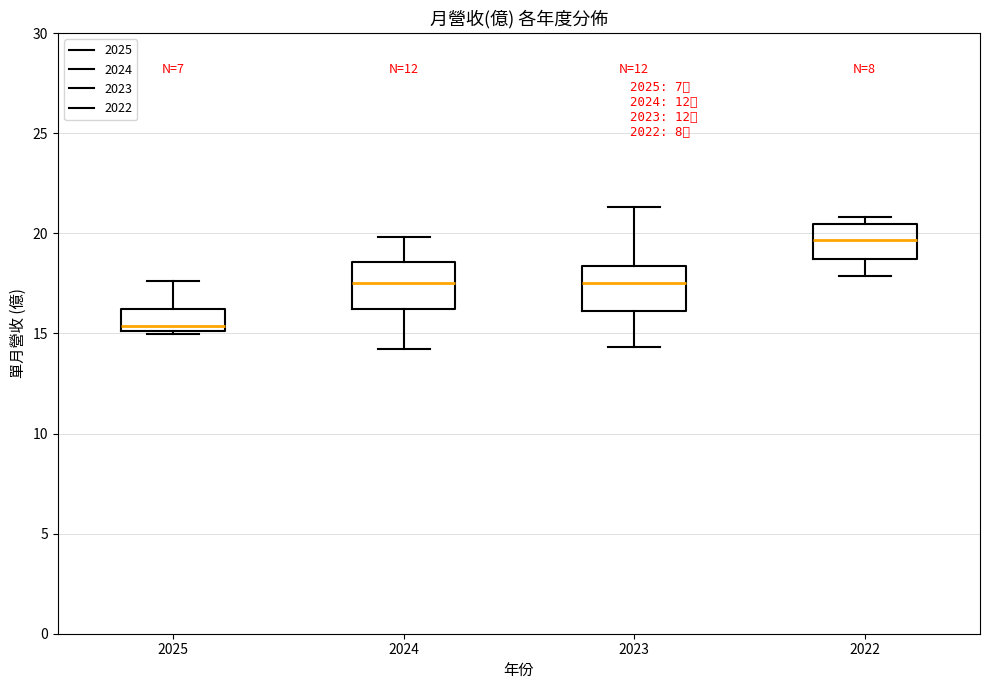

Reading left to right, read every box against the y-axis: the position of its median line, the range the box covers, and the ends of its whiskers. The values are not printed on the chart, so give them approximately, as read against the axis.

2025: median 15.5, box 15.0 to 16.0, whiskers 15.0 to 17.5
2024: median 17.5, box 16.0 to 18.5, whiskers 14.0 to 20.0
2023: median 17.5, box 16.0 to 18.5, whiskers 14.5 to 21.5
2022: median 19.5, box 18.5 to 20.5, whiskers 18.0 to 21.0